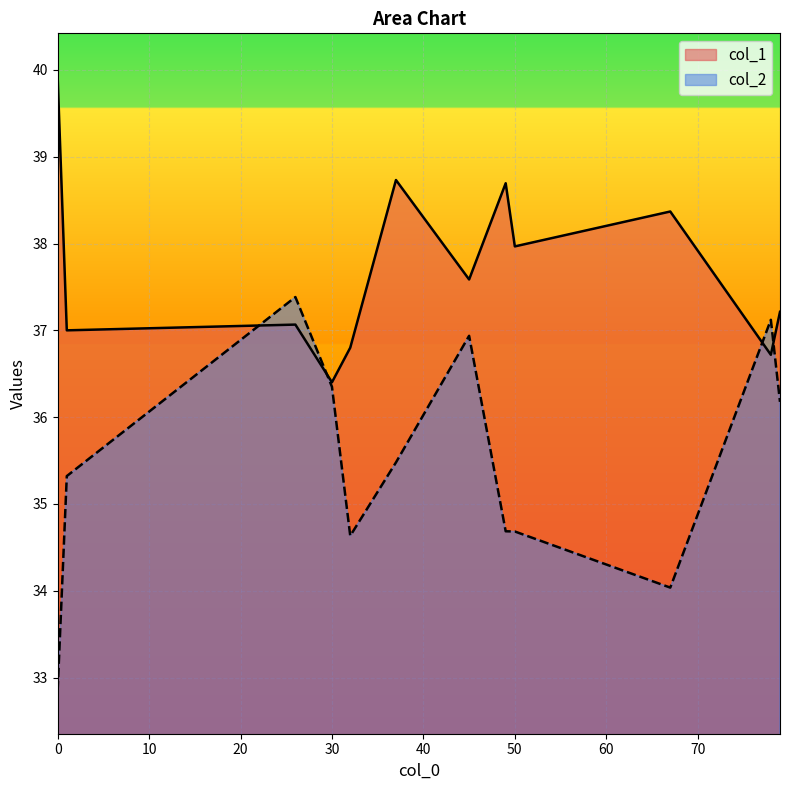

What is the total value across all series at 37?

74.2